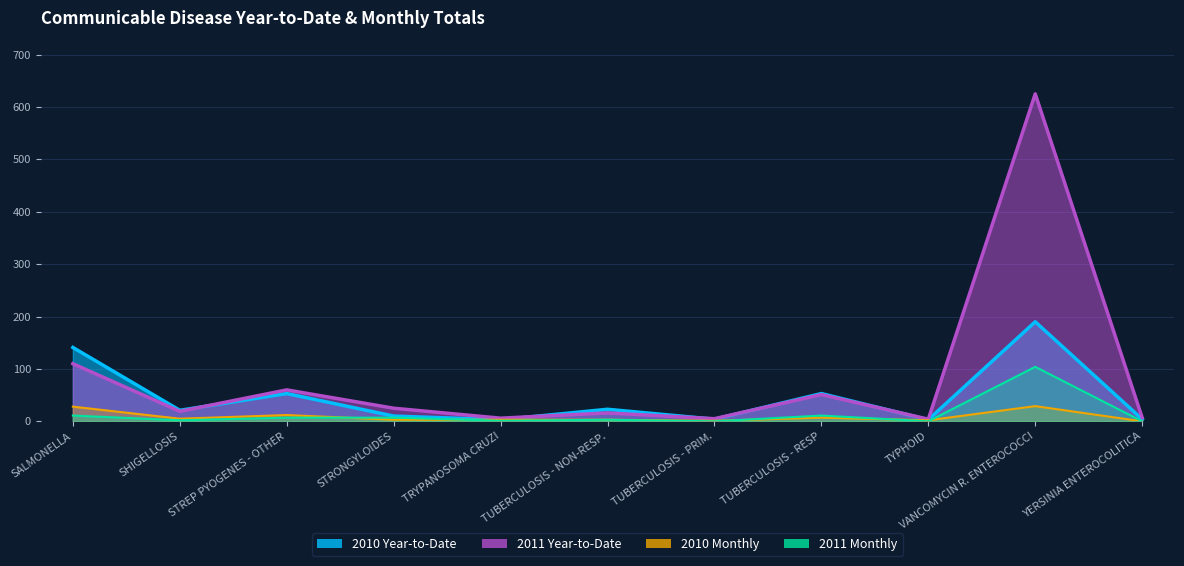

True or false: 2011 Monthly has a value of -62 at YERSINIA ENTEROCOLITICA.

False